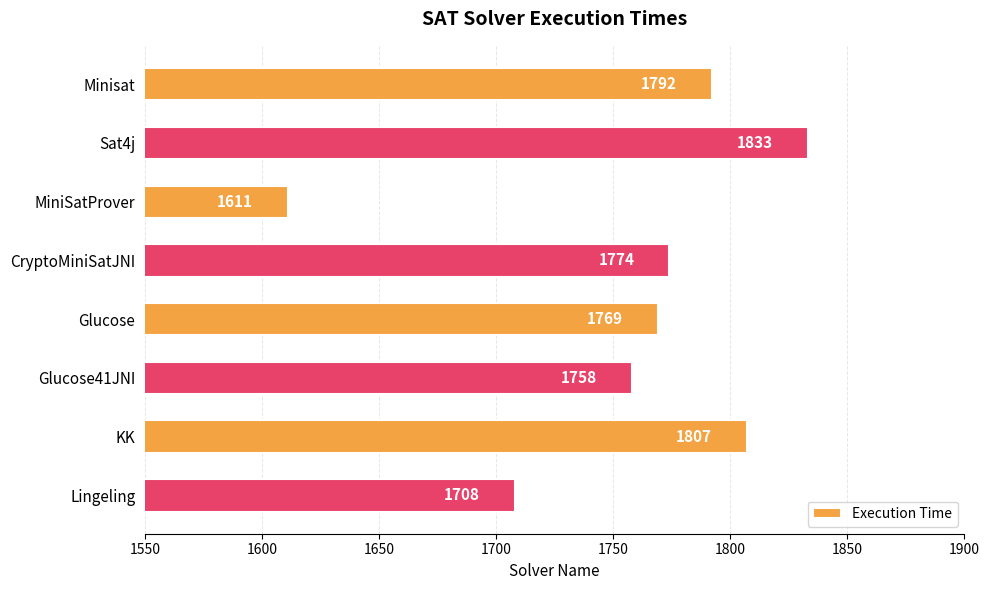

The chart shows a value of 483 at Minisat. True or false?

False